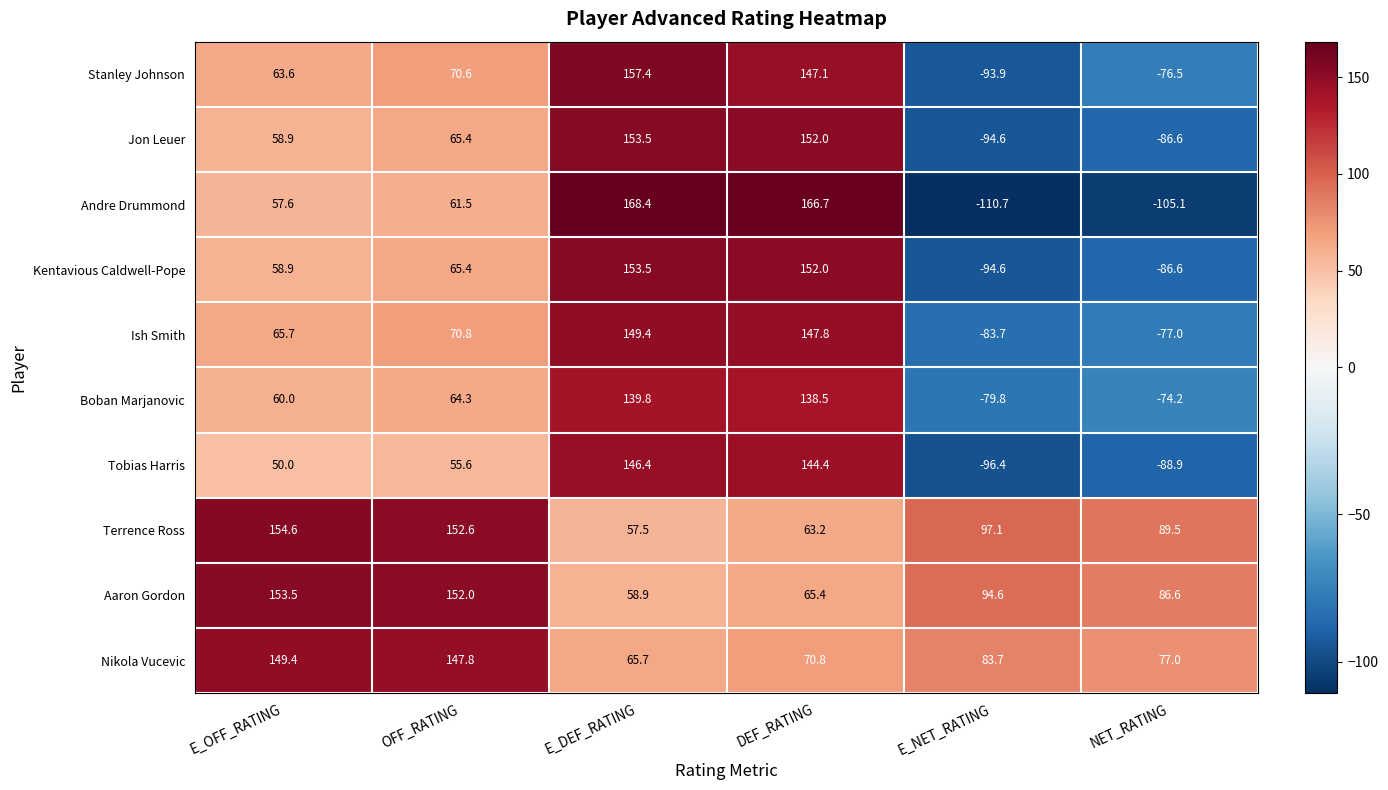

What value does the Kentavious Caldwell-Pope series have at E_DEF_RATING?

153.5